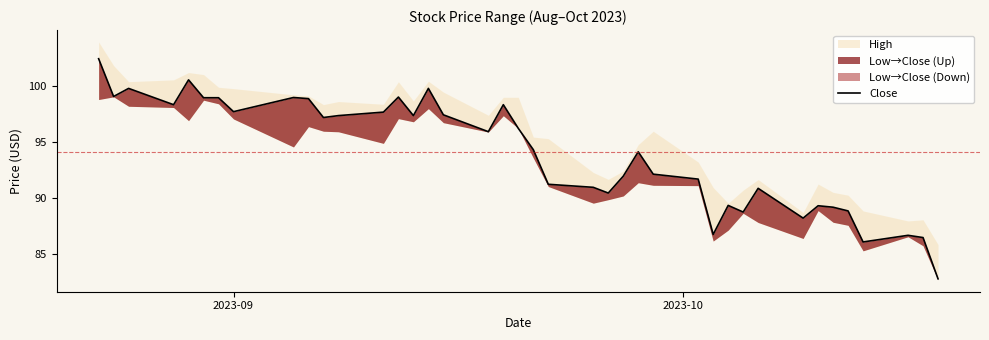

What is the smallest value displayed?

82.8